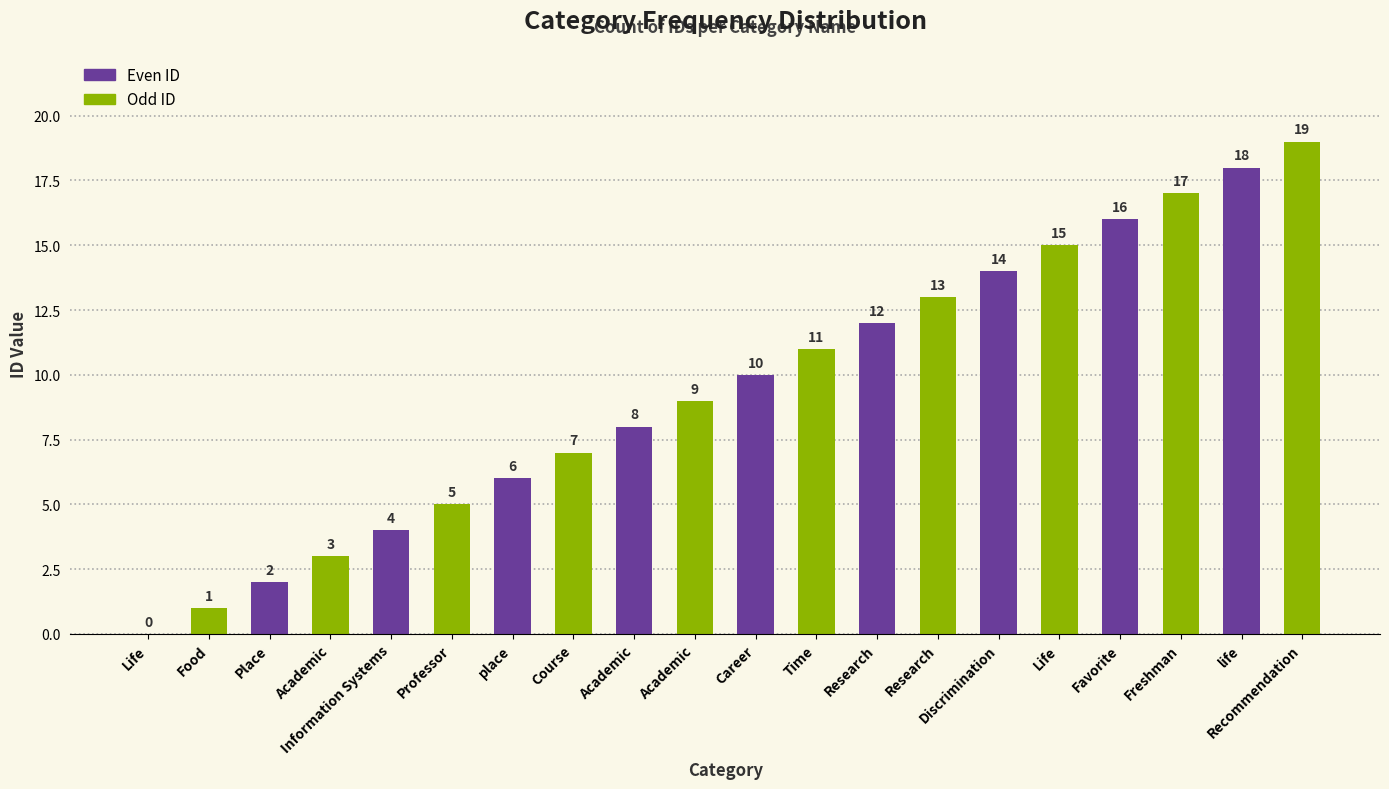

What is the change in value from Academic to place?

+3